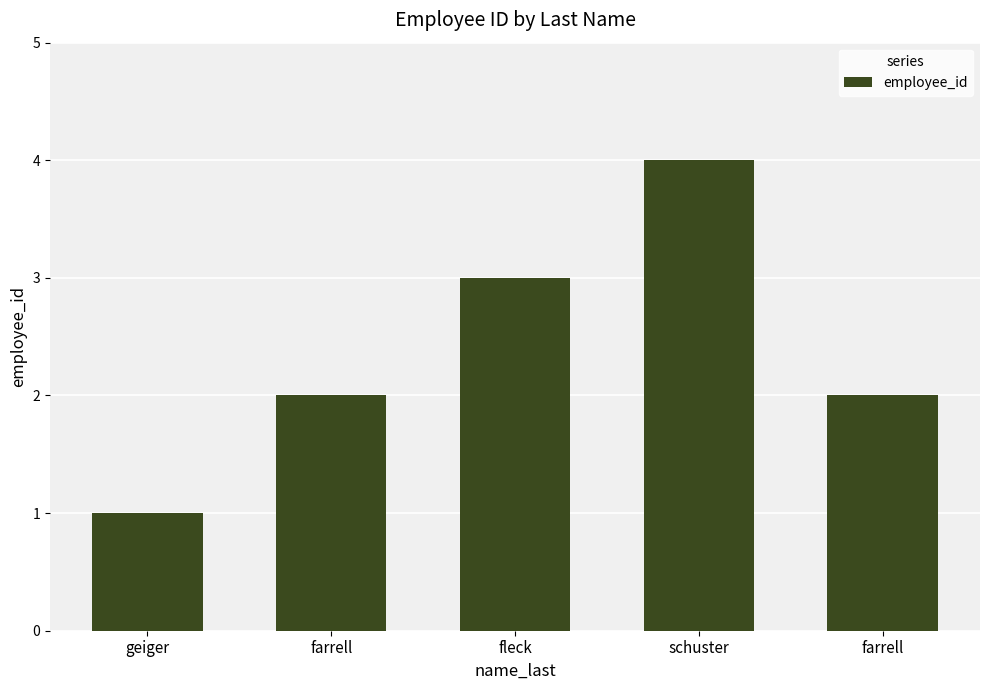

What is the change in value from fleck to farrell?

-1